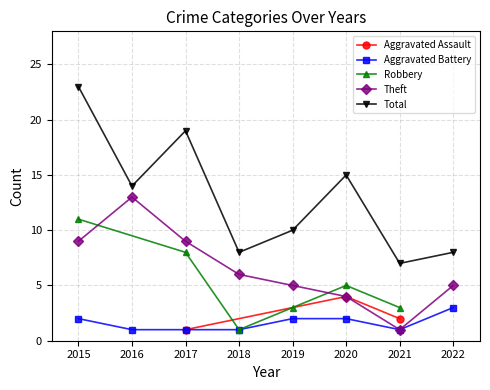

What is the value of the Total point at the 1st from the left?

23